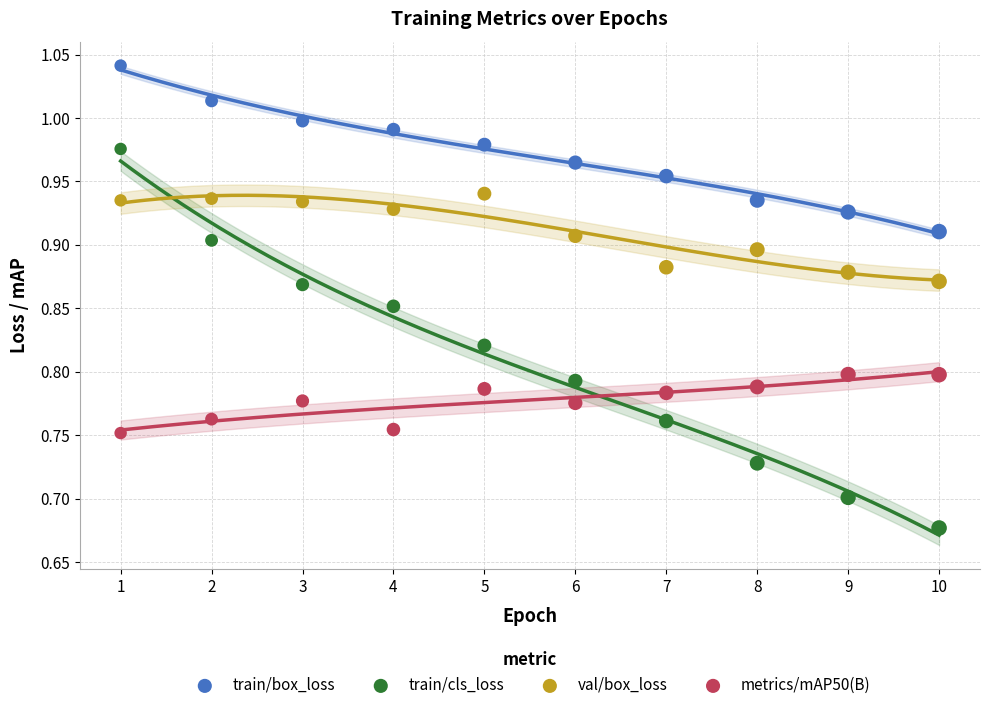

Which series has the largest Y range (max minus min)?

train/cls_loss